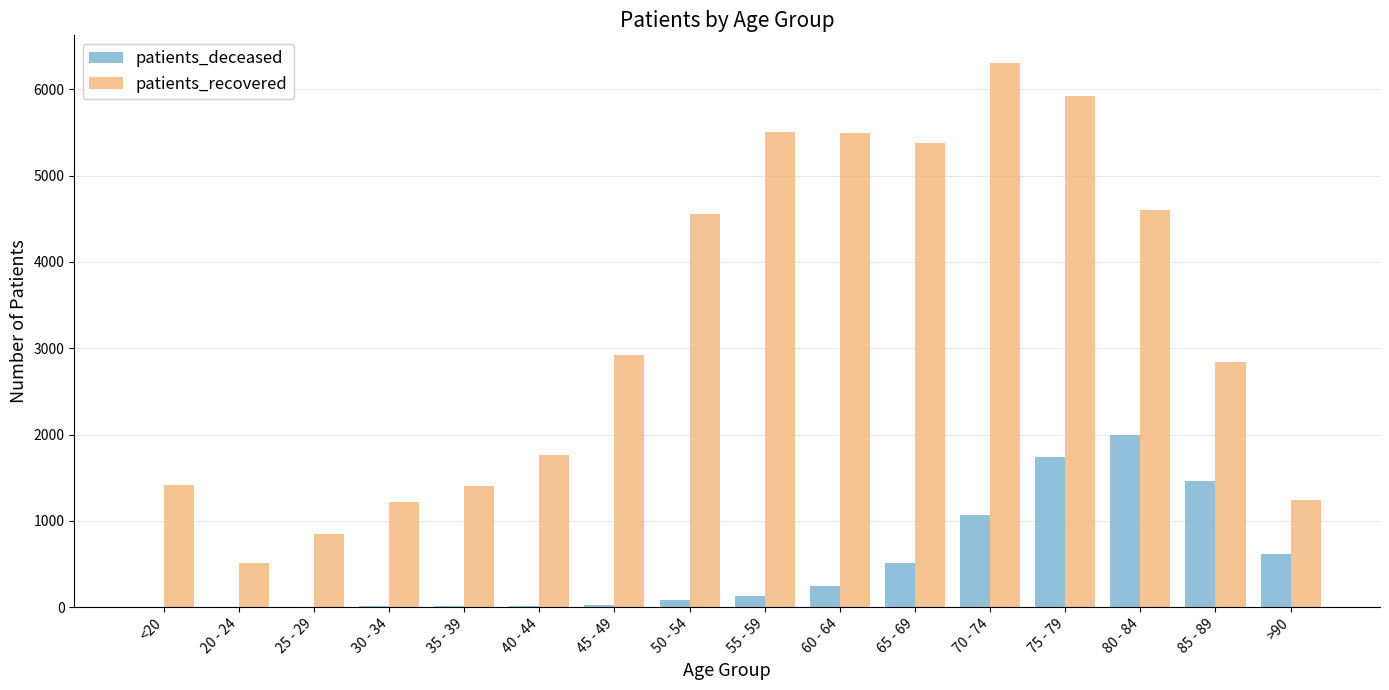

What is the maximum value for patients_recovered?

6310